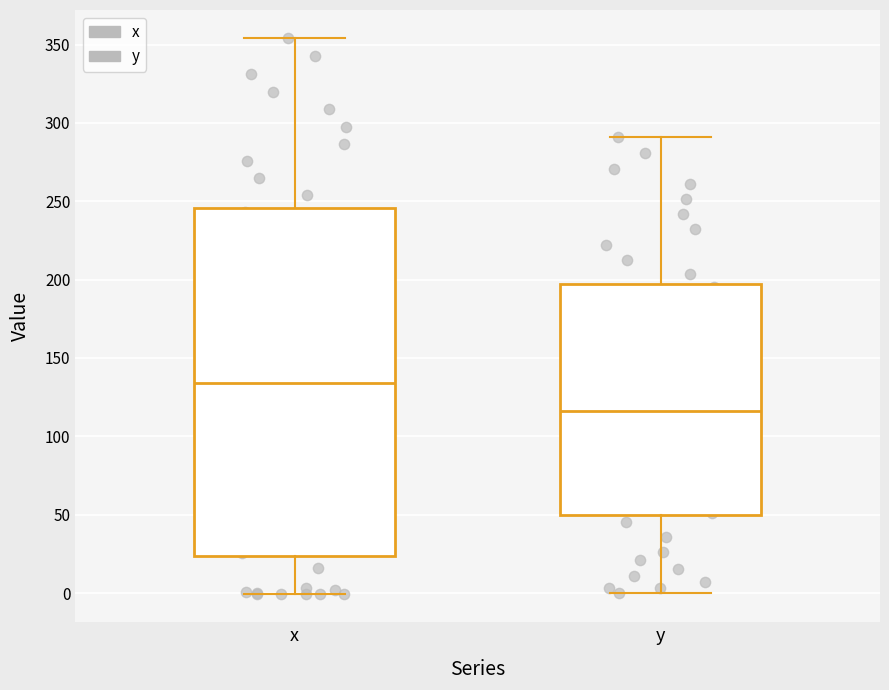

Reading left to right, read every box against the y-axis: the position of its median line, the range the box covers, and the ends of its whiskers. The values are not printed on the chart, so give them approximately, as read against the axis.

x: median 135, box 25 to 245, whiskers 0 to 355
y: median 115, box 50 to 195, whiskers 0 to 290